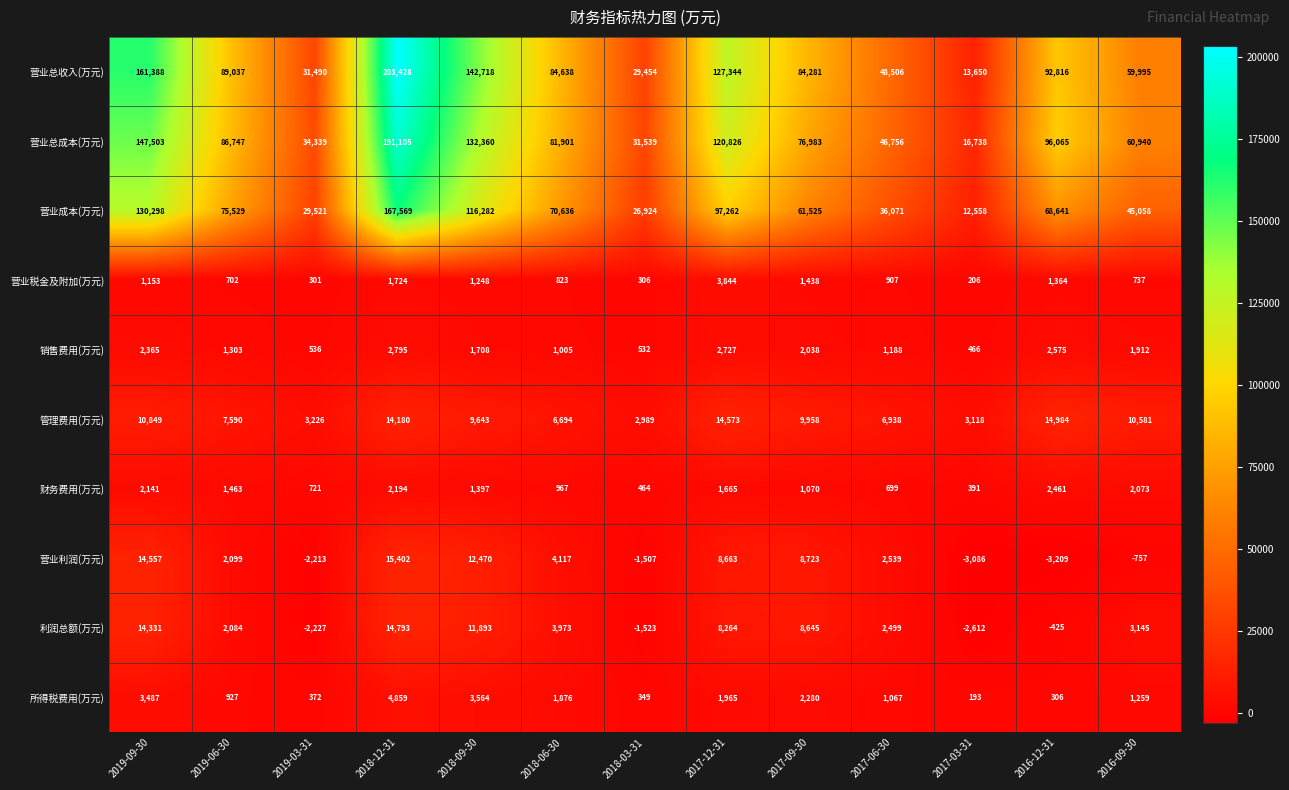

What is the smallest value displayed?

-3209